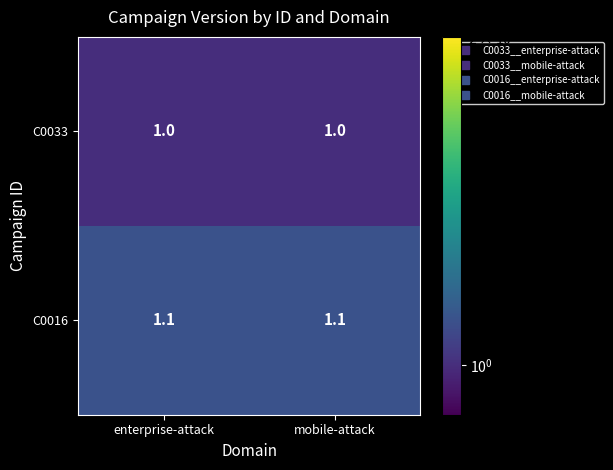

Reading right to left, list all the values displayed in this chart.

C0033: mobile-attack=1.0	enterprise-attack=1.0
C0016: mobile-attack=1.1	enterprise-attack=1.1